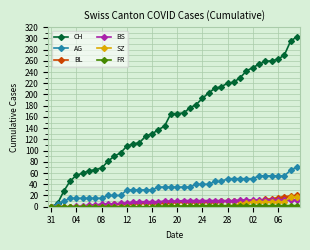

Which series has the largest total across all categories?

CH